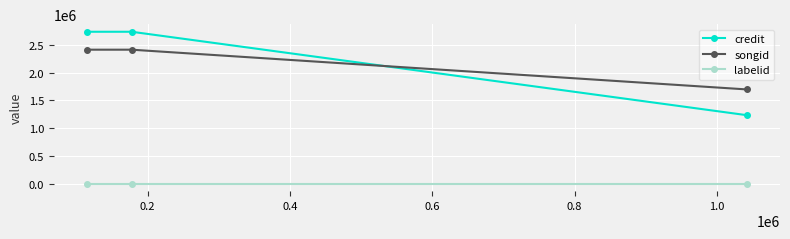

Count the credit values in the range 1231779 to 2736260.

3